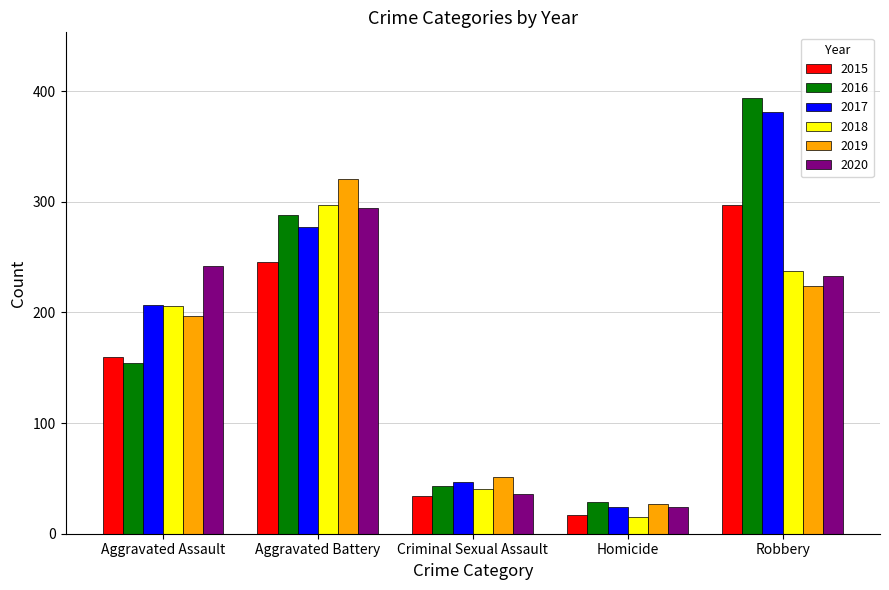

What is the greatest value displayed?

394